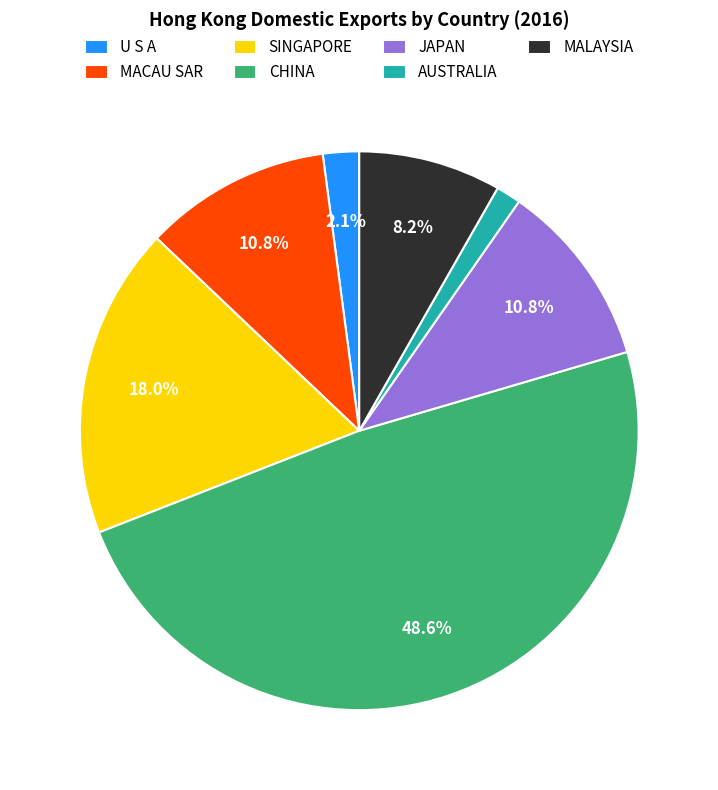

Does MACAU SAR represent more than half of the total?

No